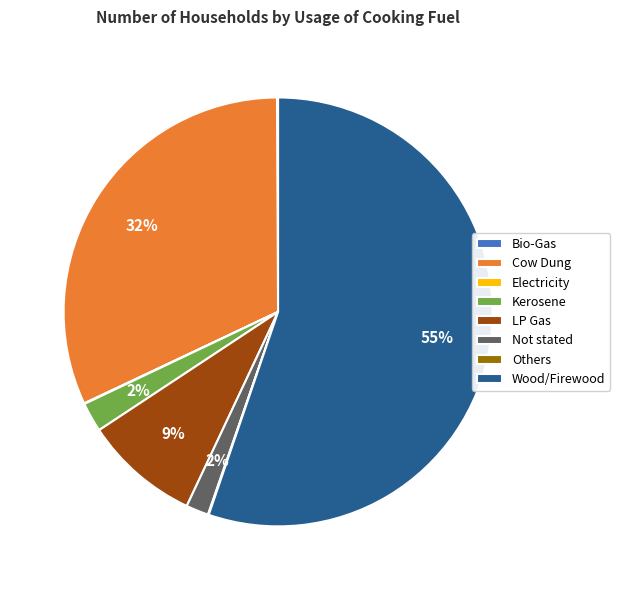

To the nearest percent, what is the average slice percentage?

12%